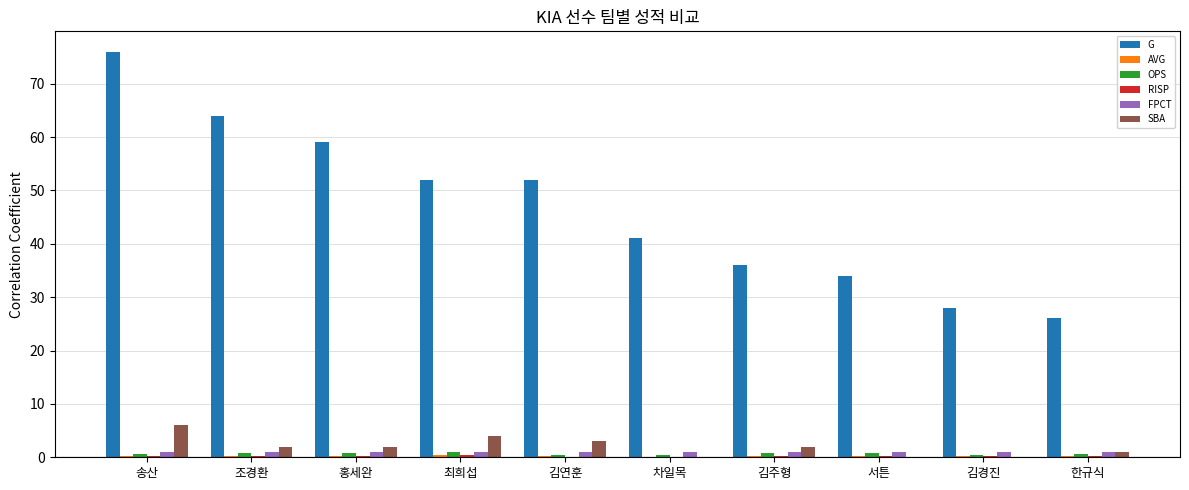

At which category is the sum across all series the highest?

송산